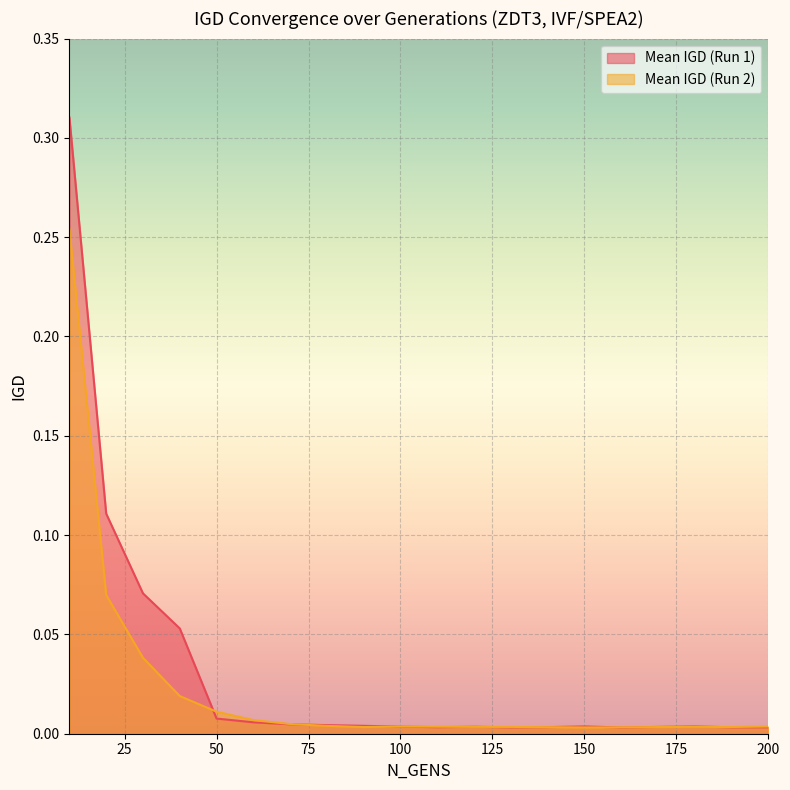

How many interior local valleys does the Mean IGD (Run 2) series have?

3